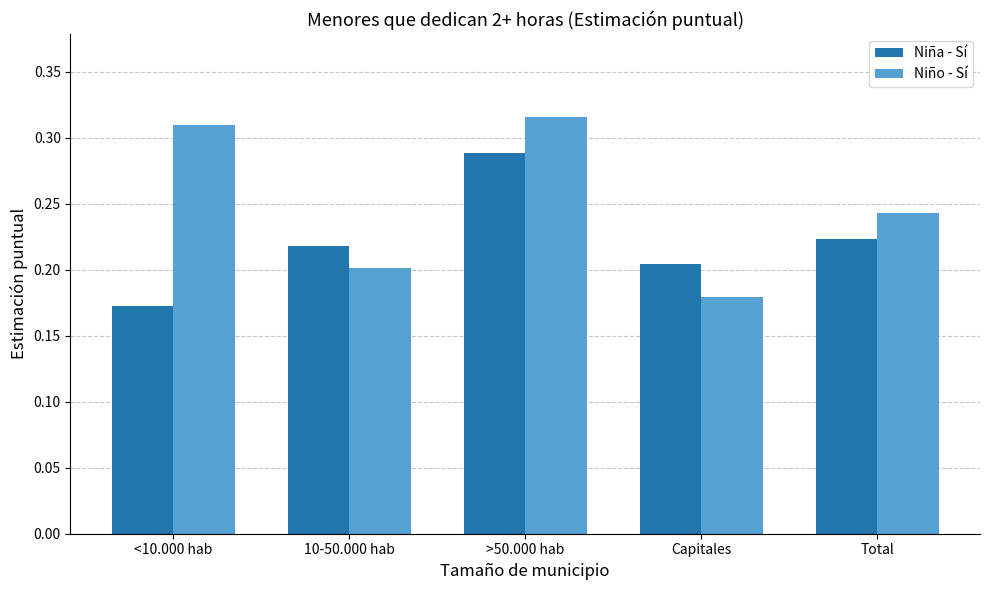

Are the bars grouped side by side (vs. stacked)?

Yes